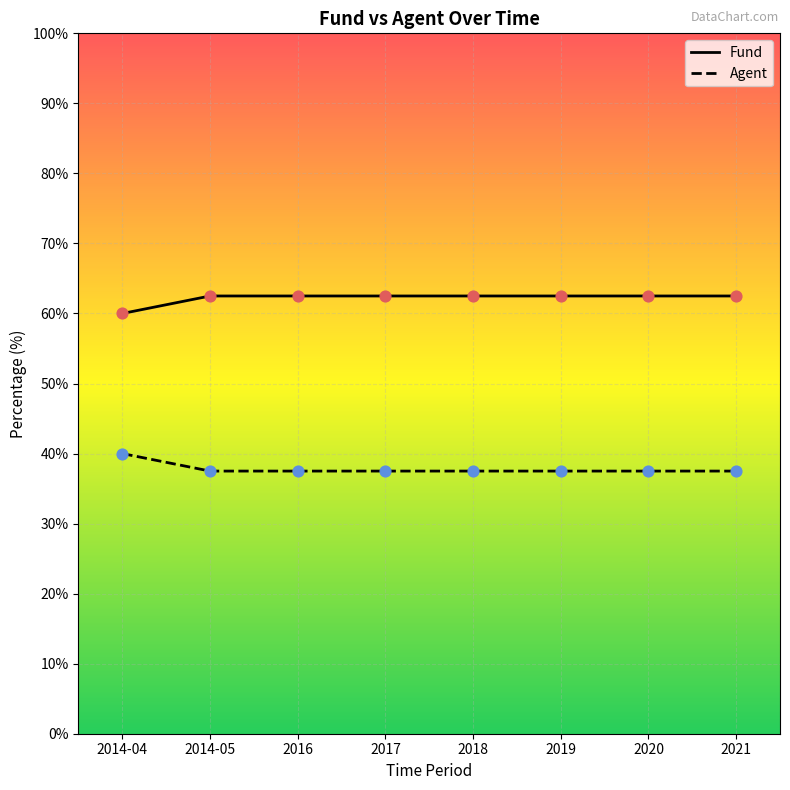

What is the difference between the highest and lowest values at 2019?

25.0